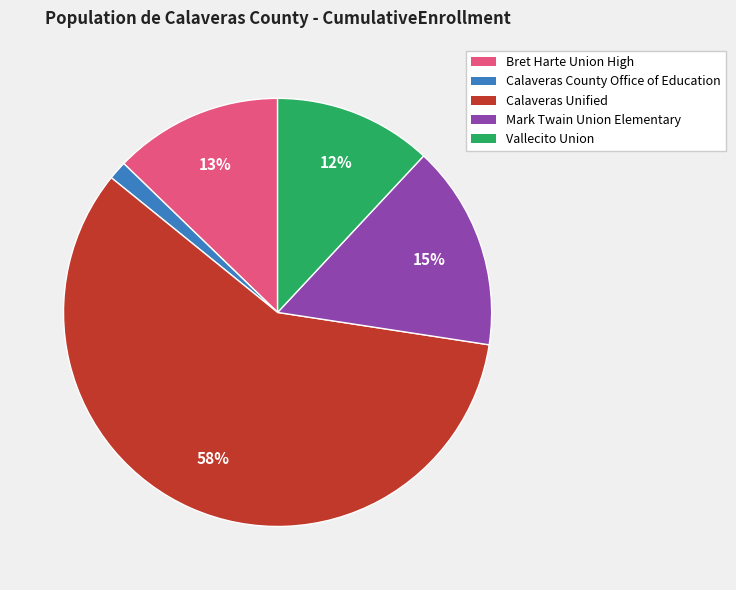

Is there any slice that represents more than half of the pie?

Yes